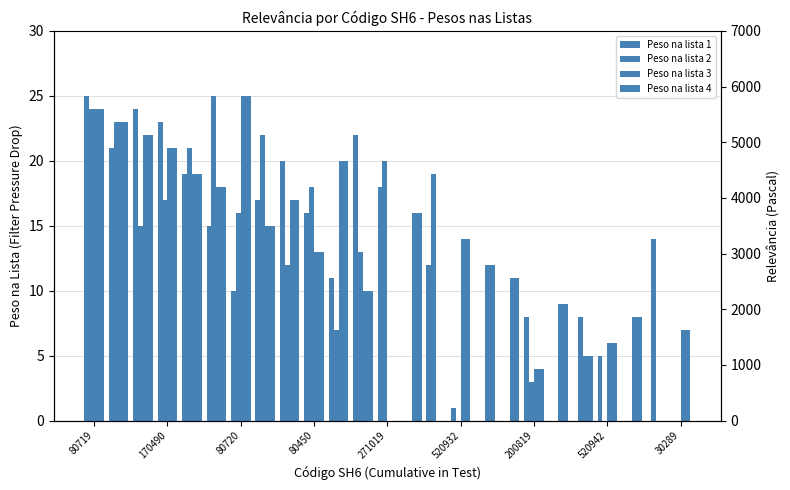

What is the difference between the maximum and minimum values in the Peso na lista 3 series?

25